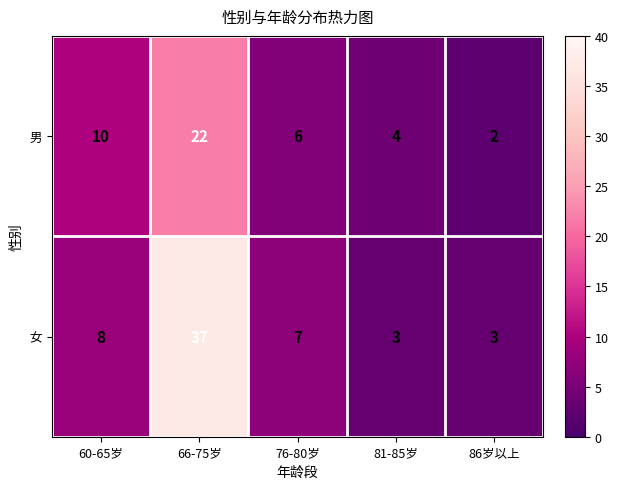

The 男 series shows 9 at 76-80岁. True or false?

False